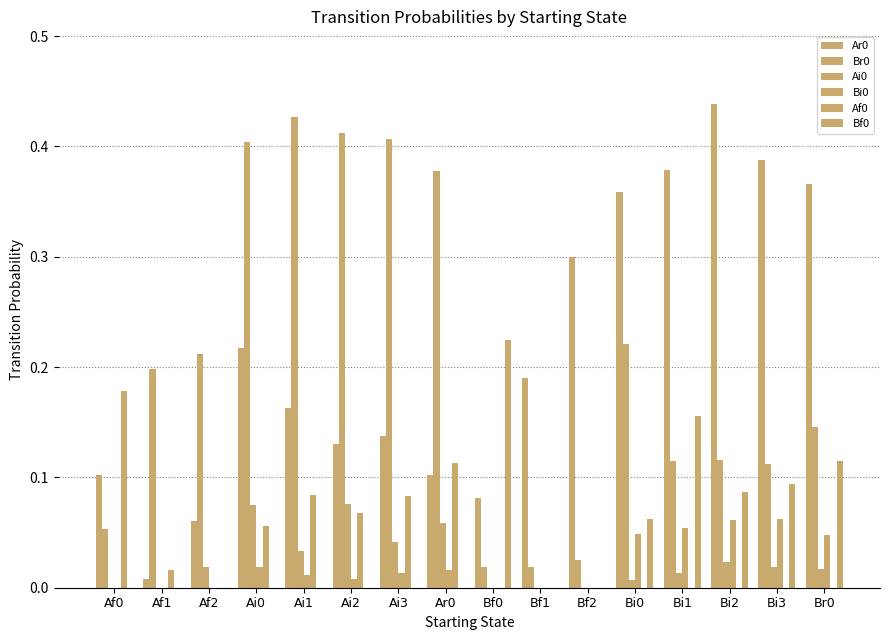

How many groups of bars are there?

16